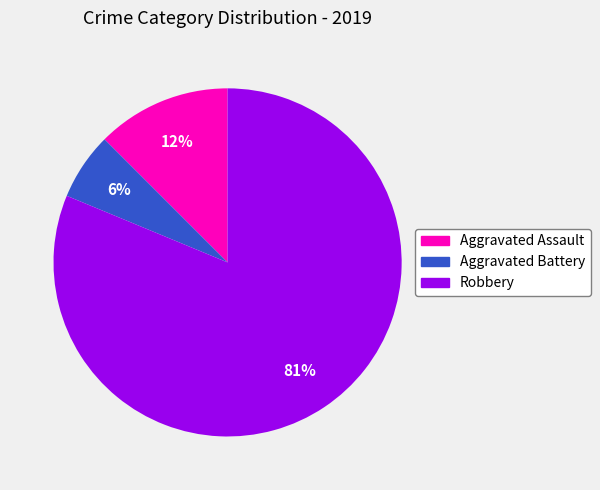

To the nearest percent, what portion does Aggravated Battery represent?

6%